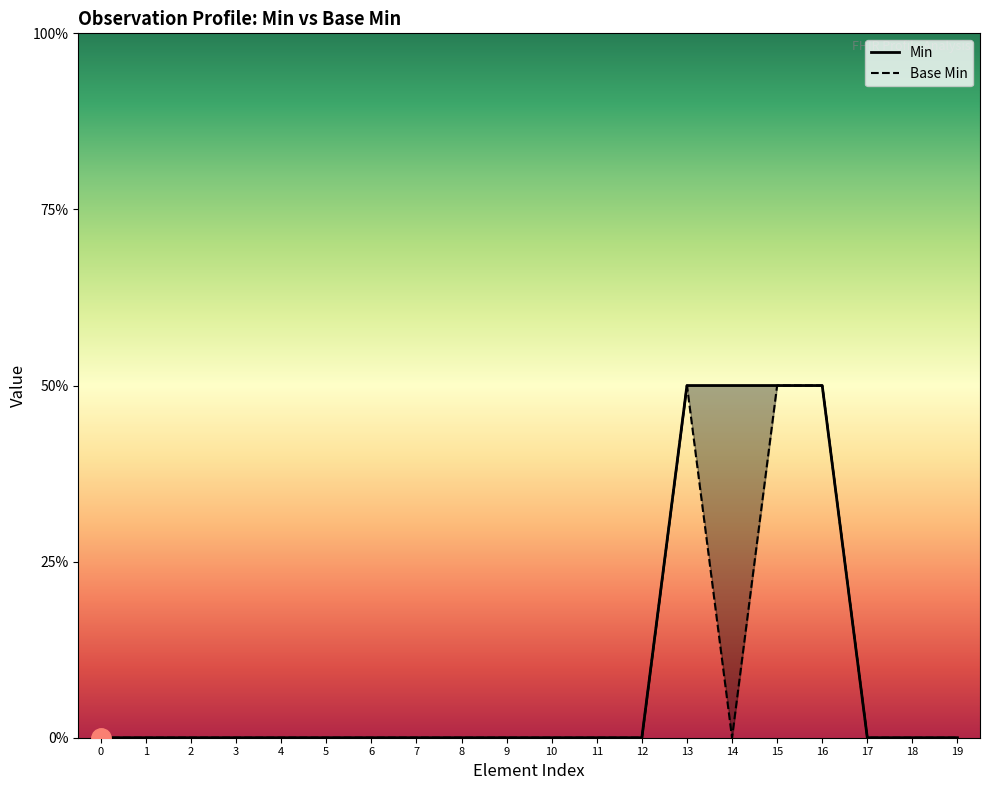

Reading left to right, extract all data points from this chart.

Min: 0=0	1=0	2=0	3=0	4=0	5=0	6=0	7=0	8=0	9=0	10=0	11=0	12=0	13=1	14=1	15=1	16=1	17=0	18=0	19=0
Base Min: 0=0	1=0	2=0	3=0	4=0	5=0	6=0	7=0	8=0	9=0	10=0	11=0	12=0	13=1	14=0	15=1	16=1	17=0	18=0	19=0